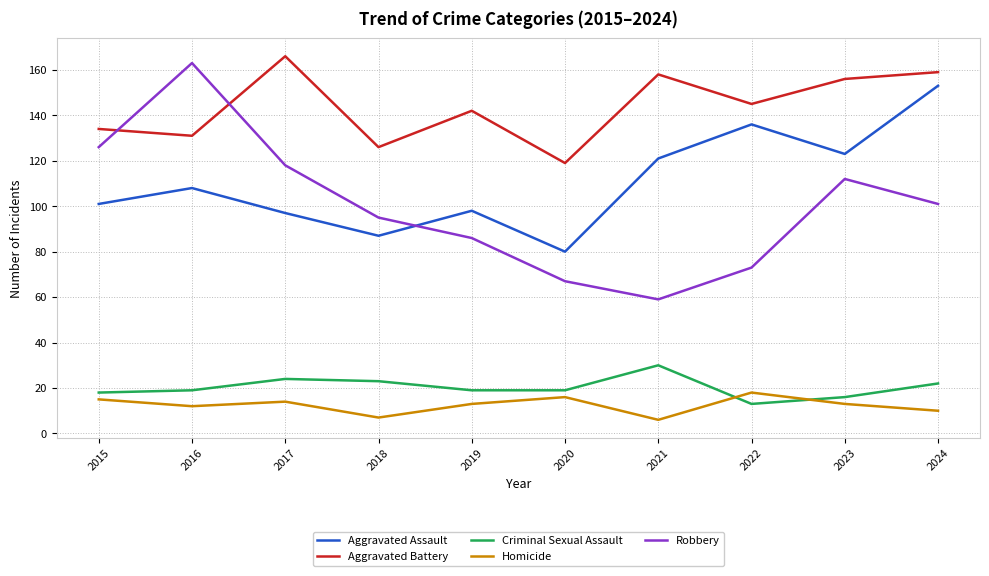

At which category is the sum across all series the highest?

2024